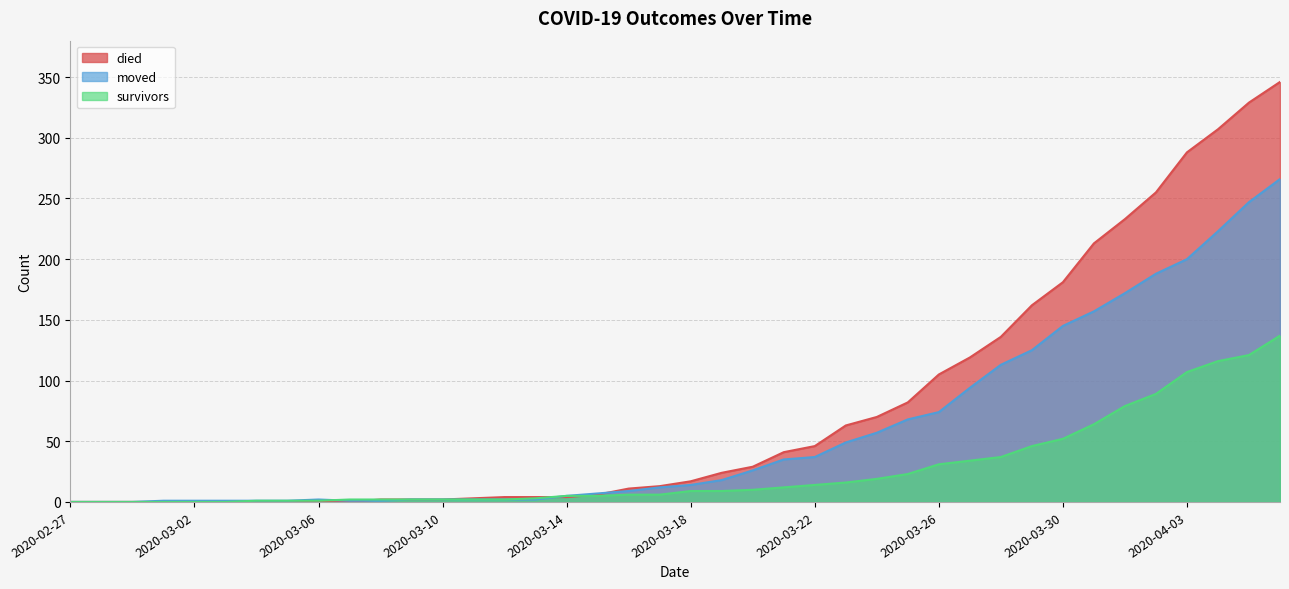

What is the difference between the highest and lowest values at 2020-03-14?

1